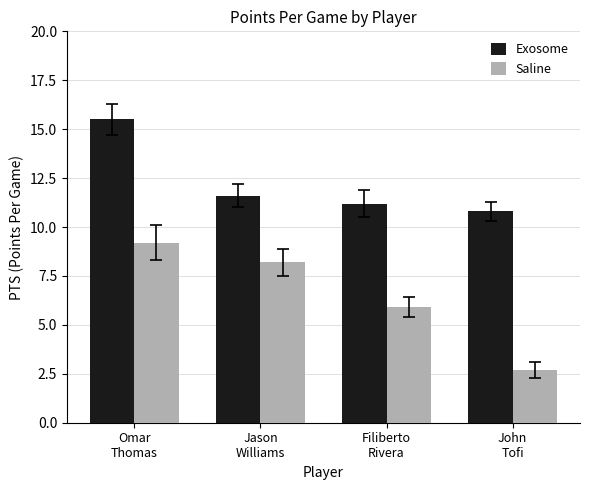

What position from the left is Omar
Thomas?

1